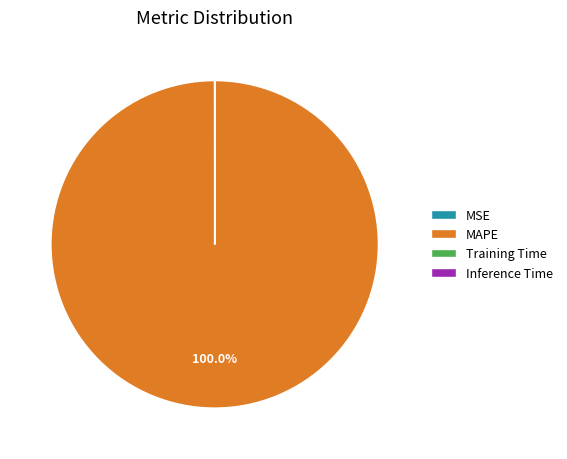

Which category accounts for the majority?

MAPE